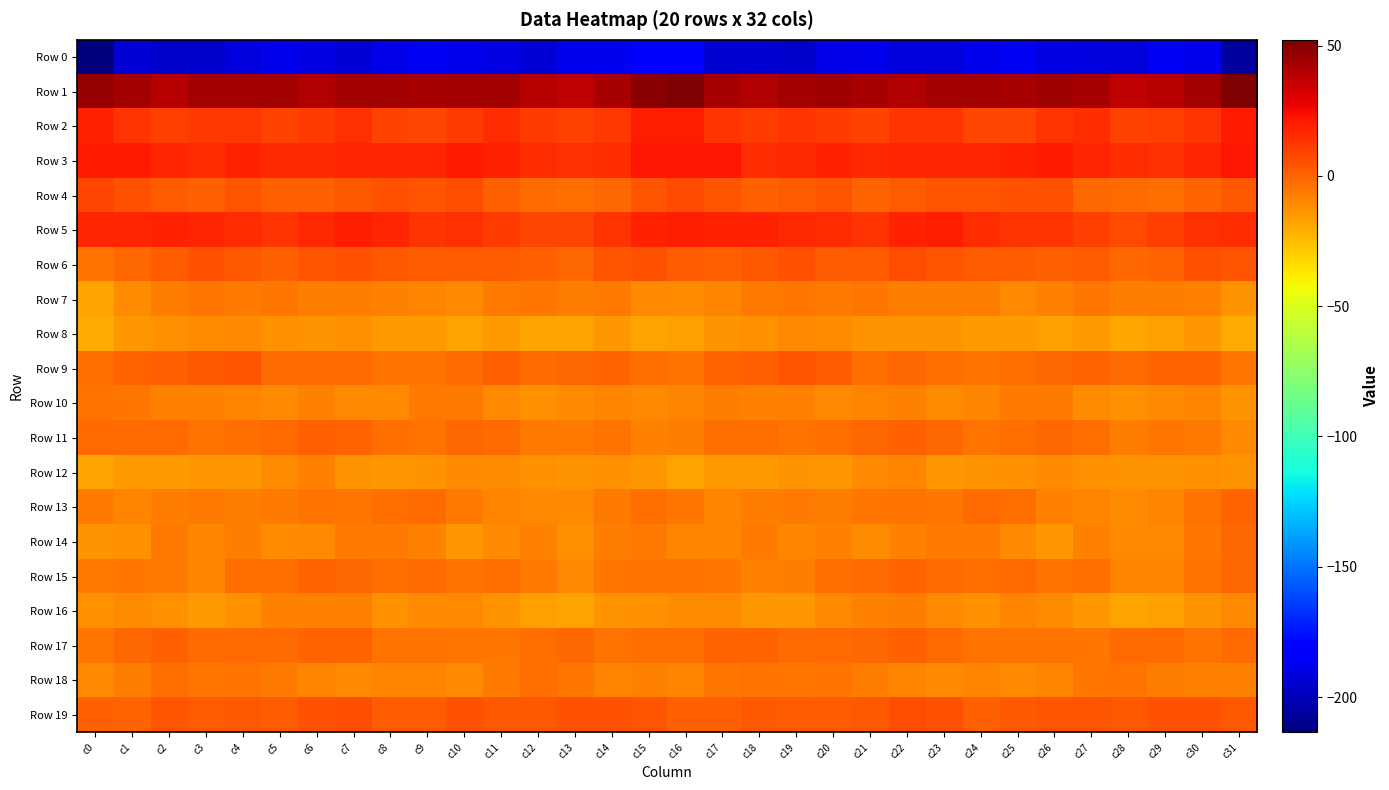

Rank the series by their maximum value, from lowest to highest.

Row 0, Row 8, Row 12, Row 16, Row 7, Row 10, Row 18, Row 14, Row 15, Row 13, Row 11, Row 17, Row 9, Row 6, Row 19, Row 4, Row 5, Row 2, Row 3, Row 1